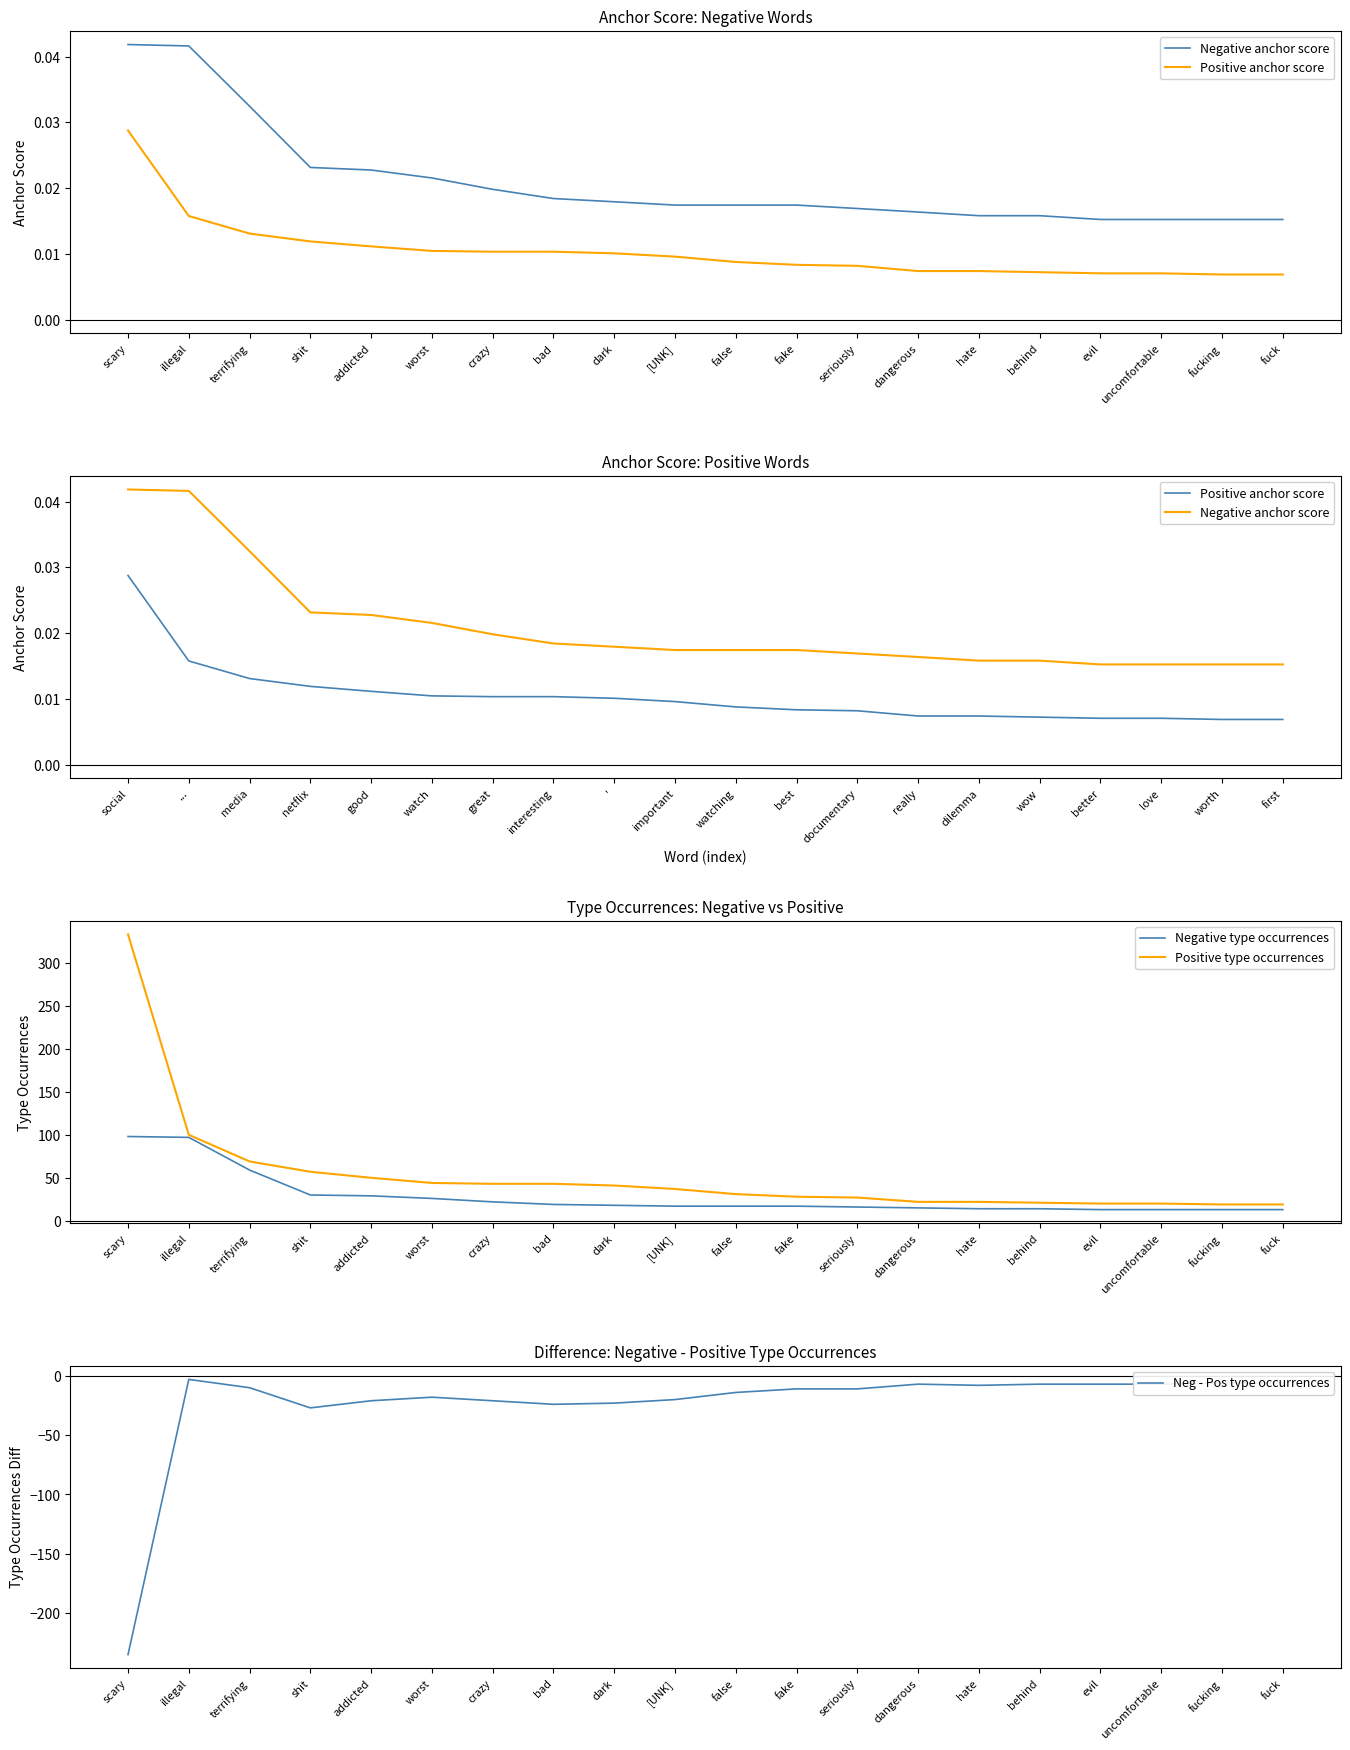

What is the difference between the maximum and second lowest values in the Negative type occurrences series?

85